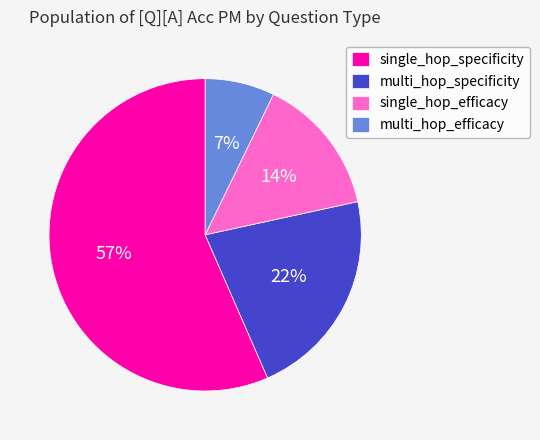

What percentage is the single_hop_efficacy slice, to the nearest percent?

14%